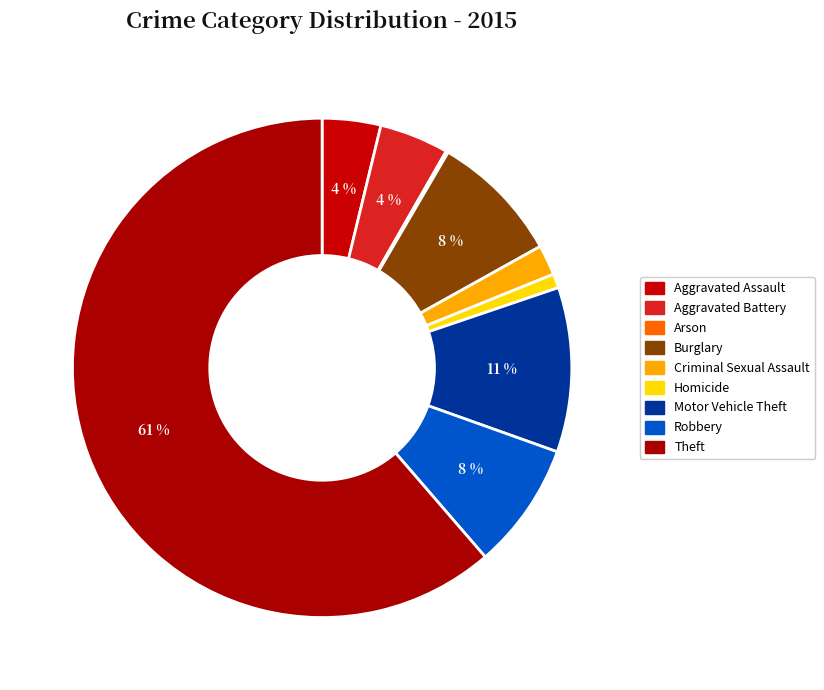

Combined, what portion of the pie is Arson and Aggravated Battery?

4.6%